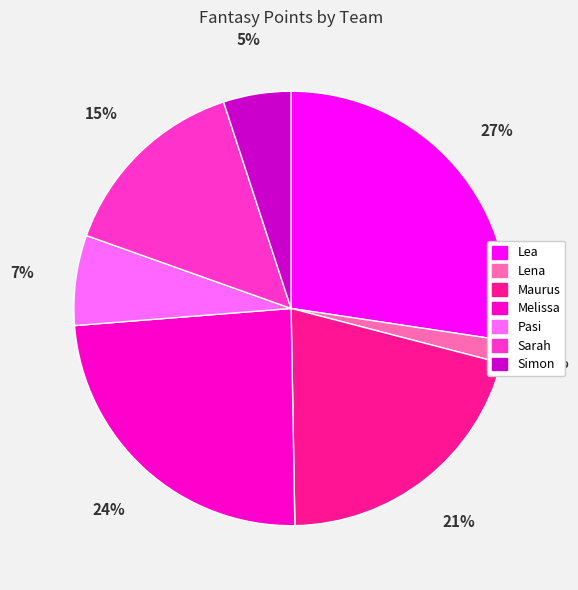

What percentage is the Maurus slice, to the nearest percent?

21%